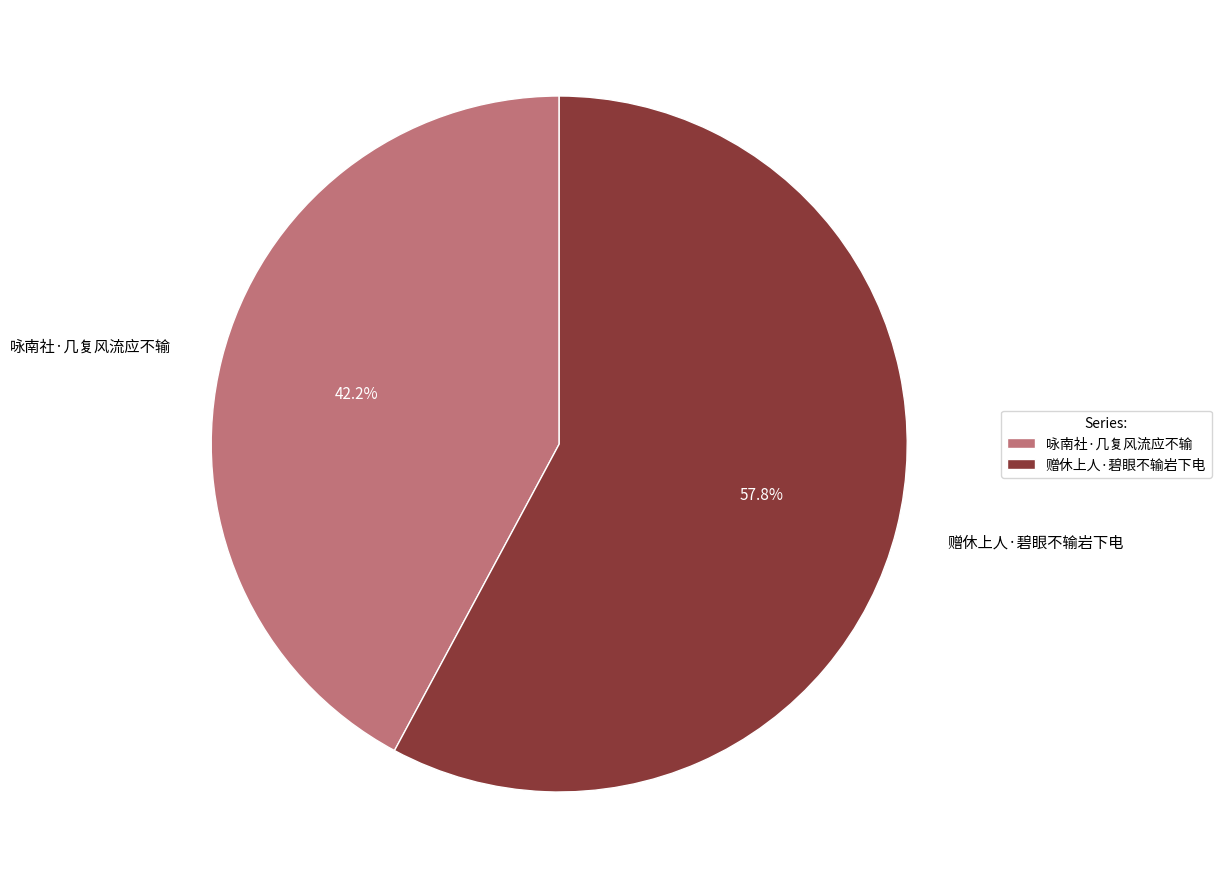

To the nearest percent, what percentage of the pie is 赠休上人·碧眼不输岩下电?

58%